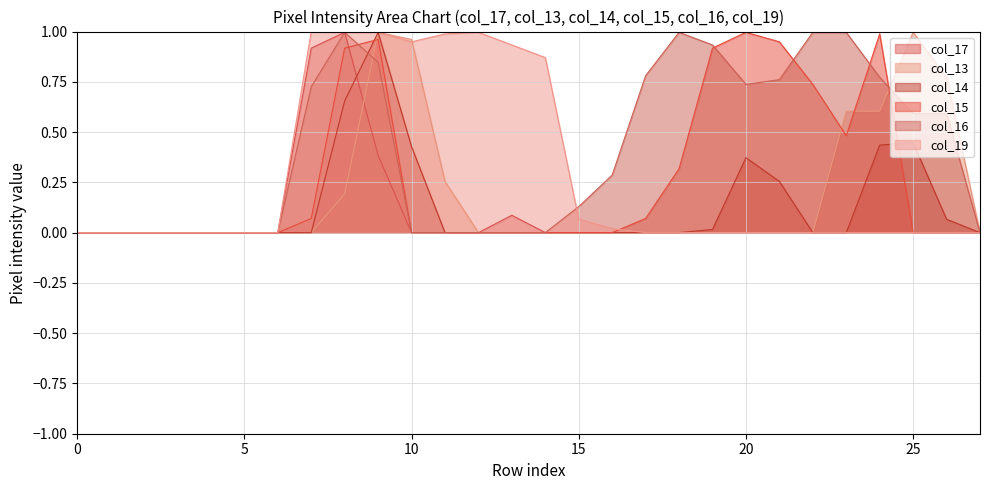

Does the chart display data point markers on the line(s)?

No